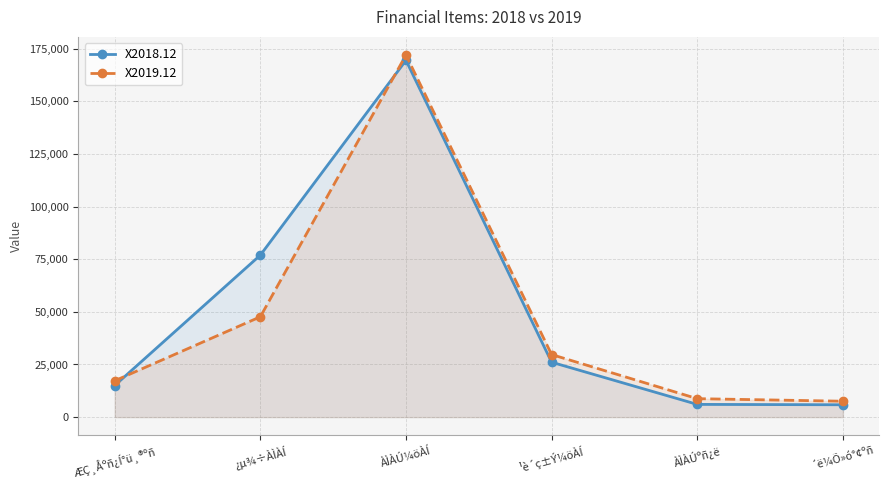

Which series changed the most between ÀÌÀÚ¼öÀÍ and ¹è´ç±Ý¼öÀÍ?

X2018.12